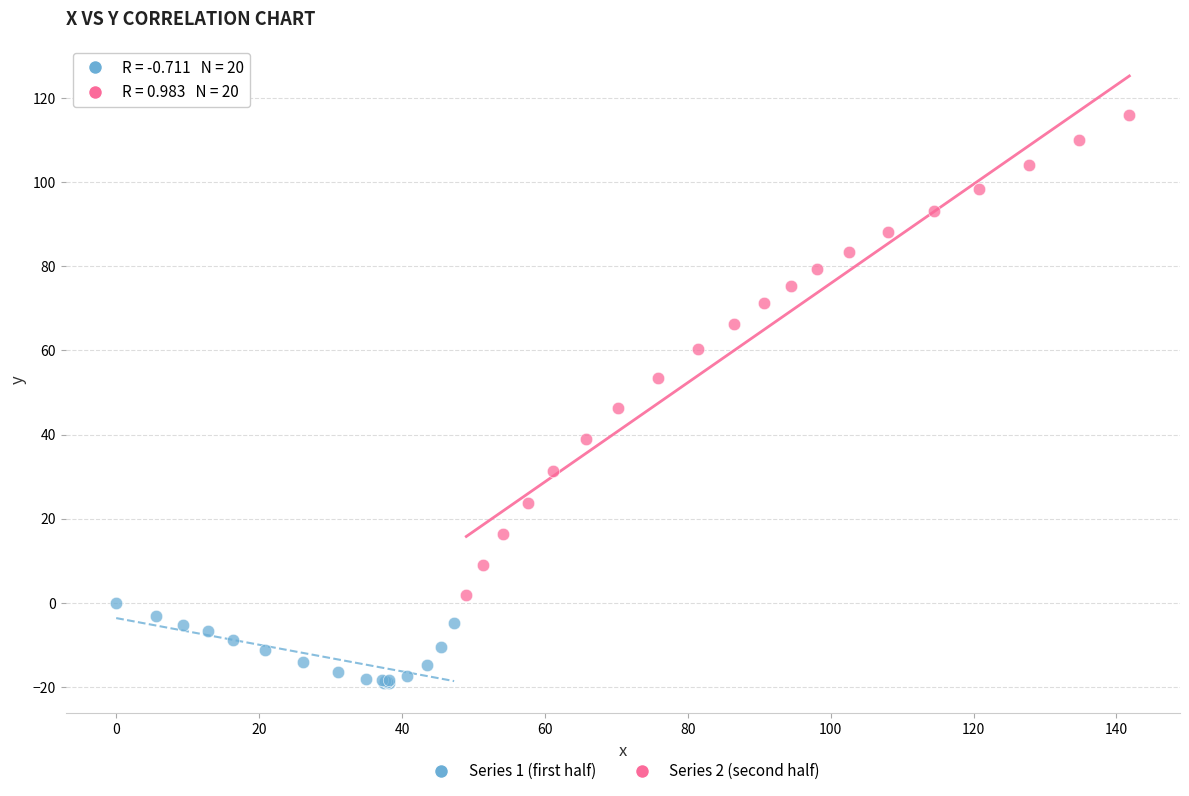

Which series reaches the maximum Y coordinate?

Series 2 (second half)